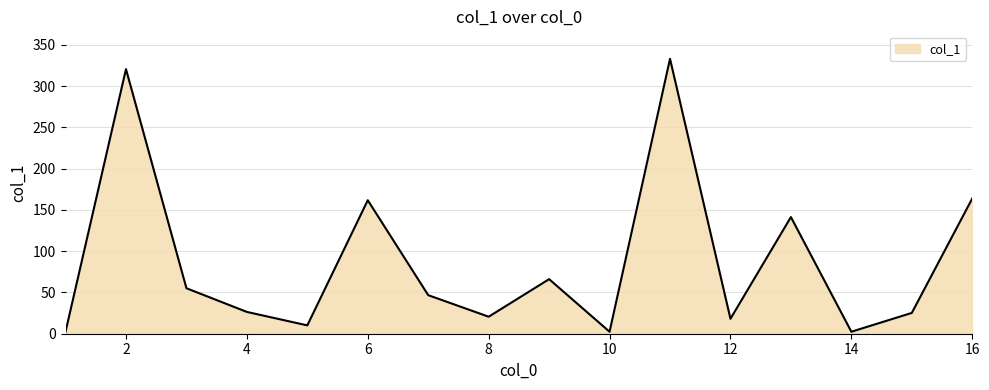

What is the greatest value displayed?

333.0